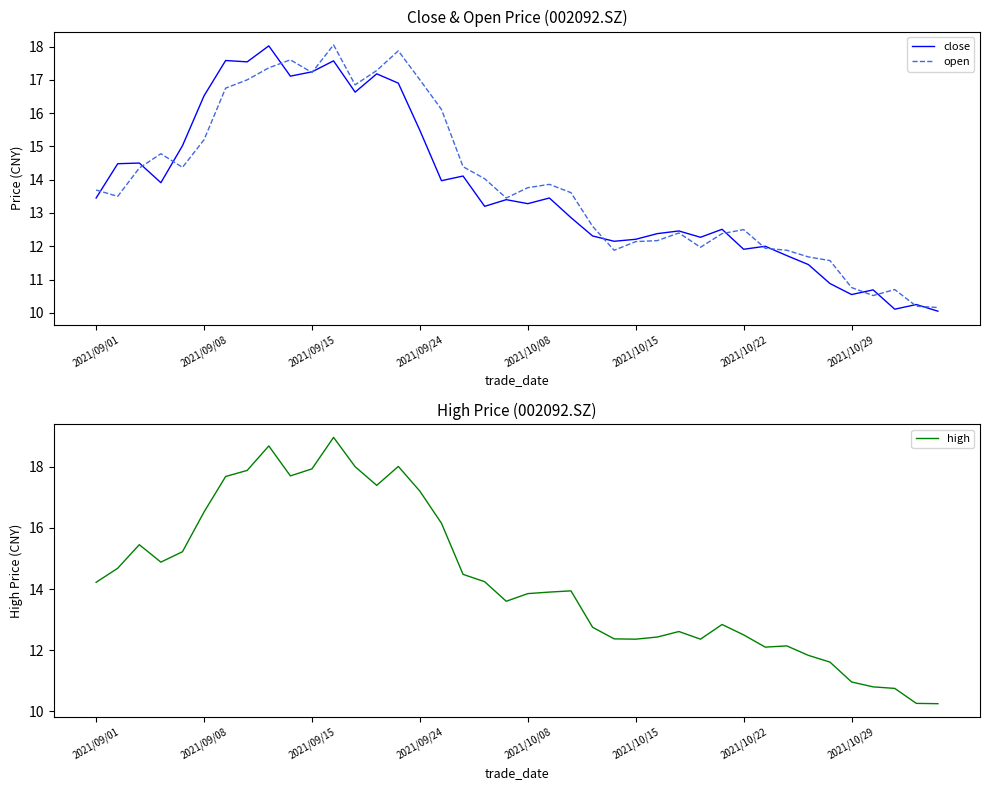

The value of close at 2021/09/15 is 17.2. True or false?

True